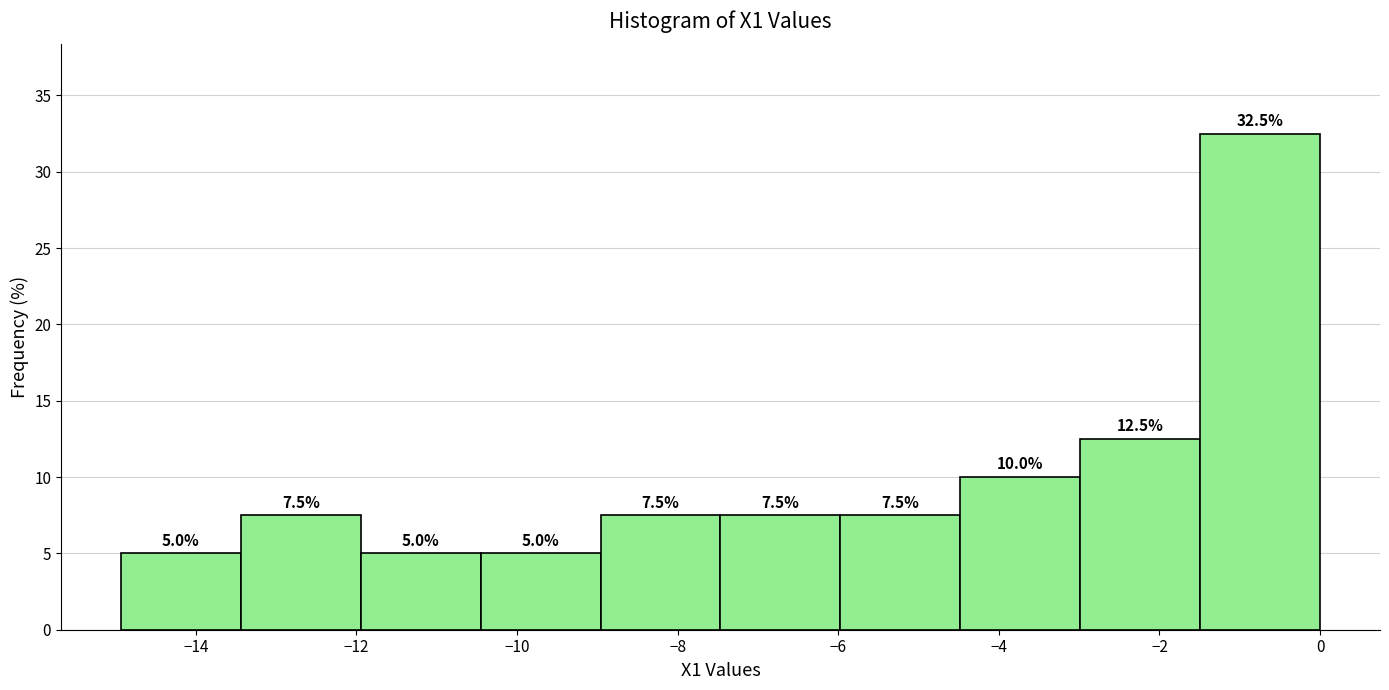

How tall is the bar that spans -12.0 to -10.4 on the x-axis? The bar edges are not printed on the chart, so give them approximately, as read against the axis.

5.0